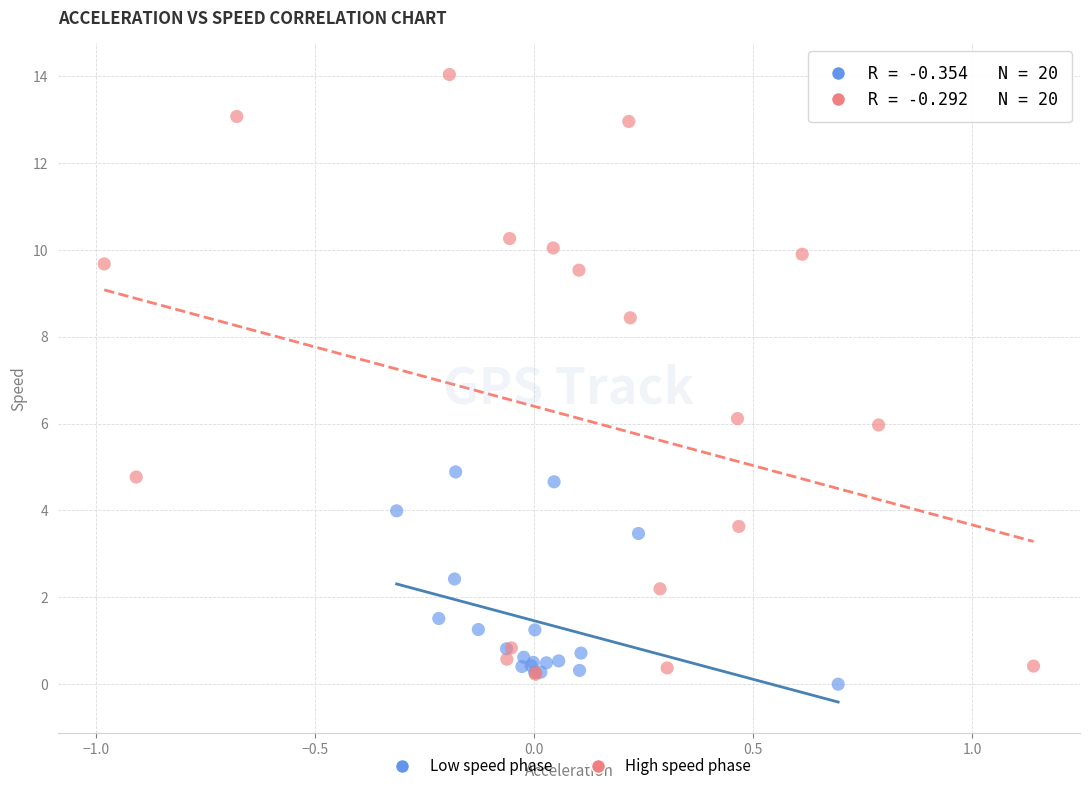

Which series has the largest Y range (max minus min)?

High speed phase